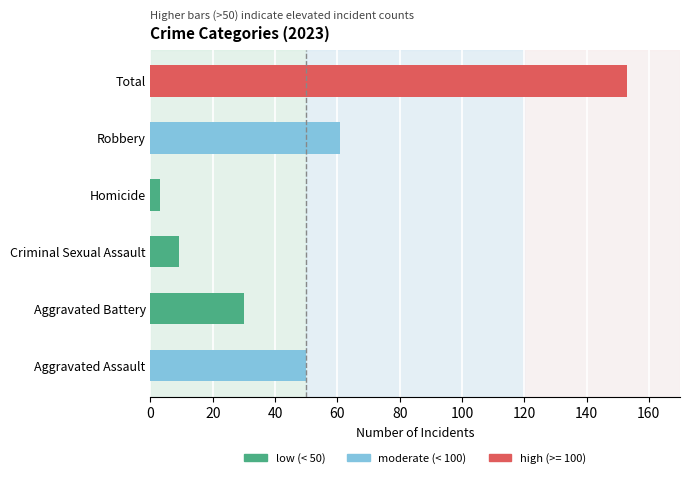

Reading top to bottom, what are all the values shown in this chart?

Total=153	Robbery=61	Homicide=3	Criminal Sexual Assault=9	Aggravated Battery=30	Aggravated Assault=50